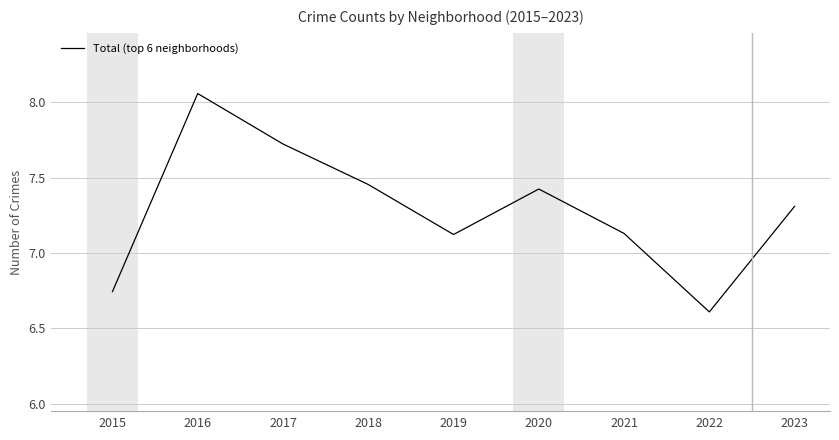

Which category has the highest value across all series?

2016